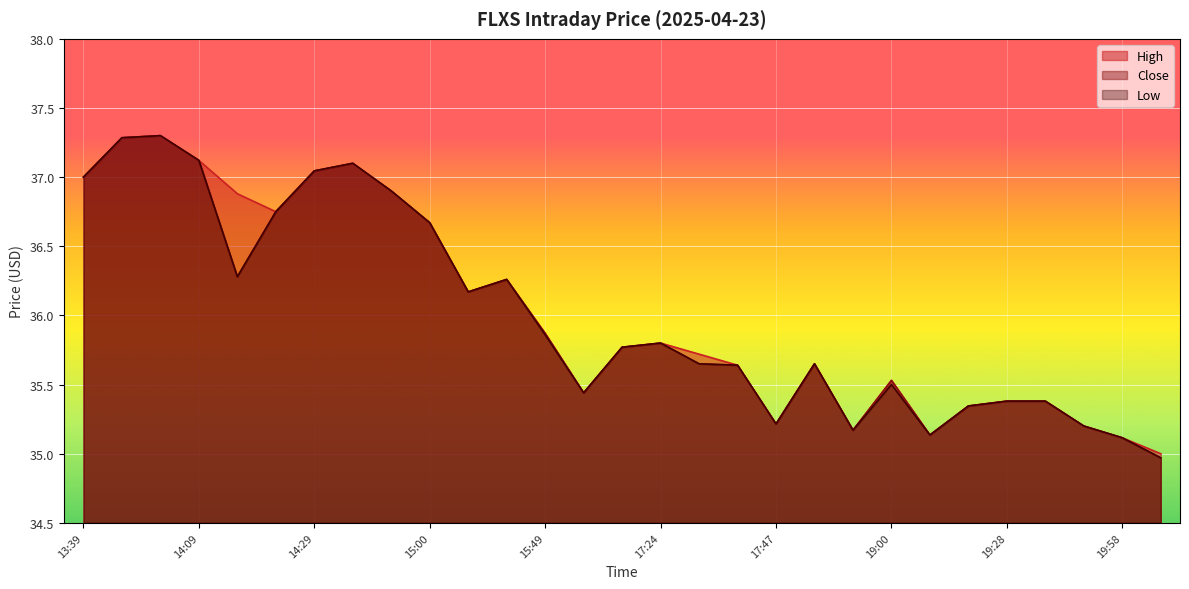

How many lines are shown in the chart?

3